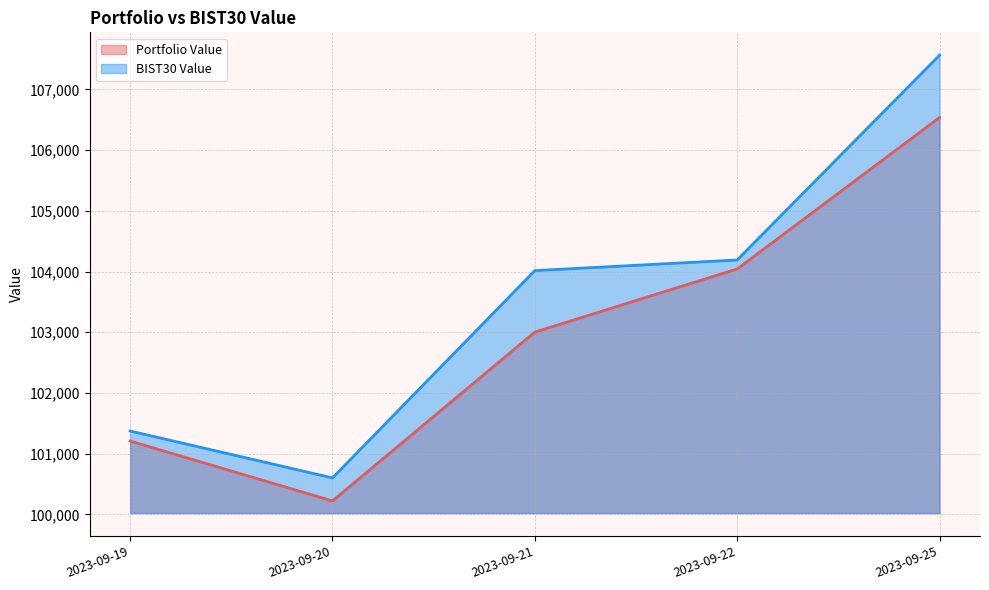

Rank the series by their maximum value, from lowest to highest.

Portfolio Value, BIST30 Value